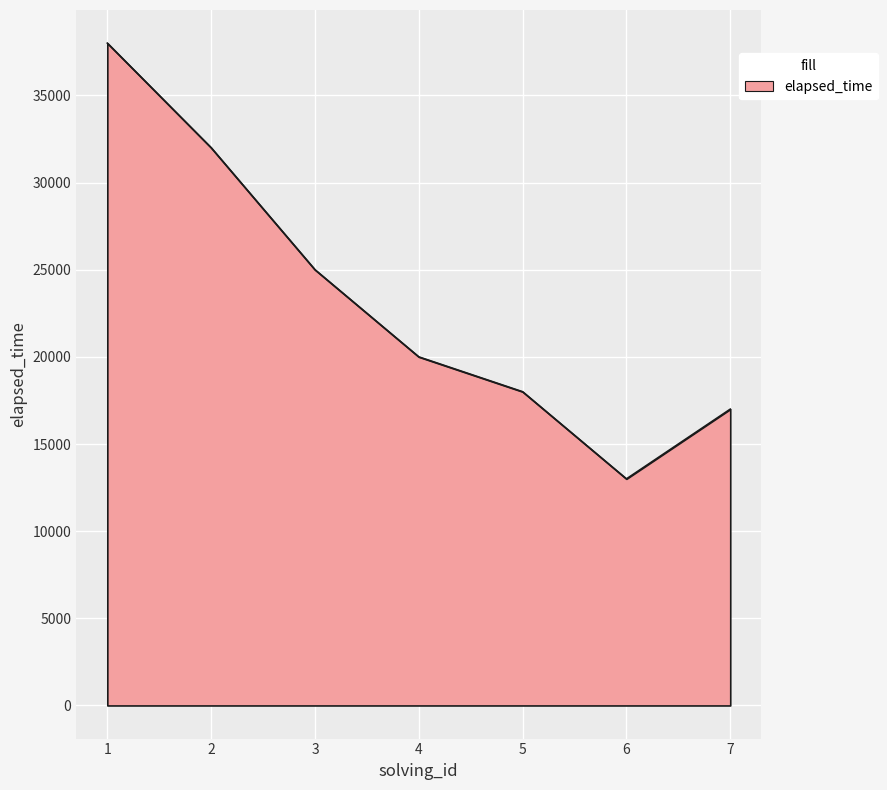

How many interior local valleys (lower than both neighbors) does the data have?

1